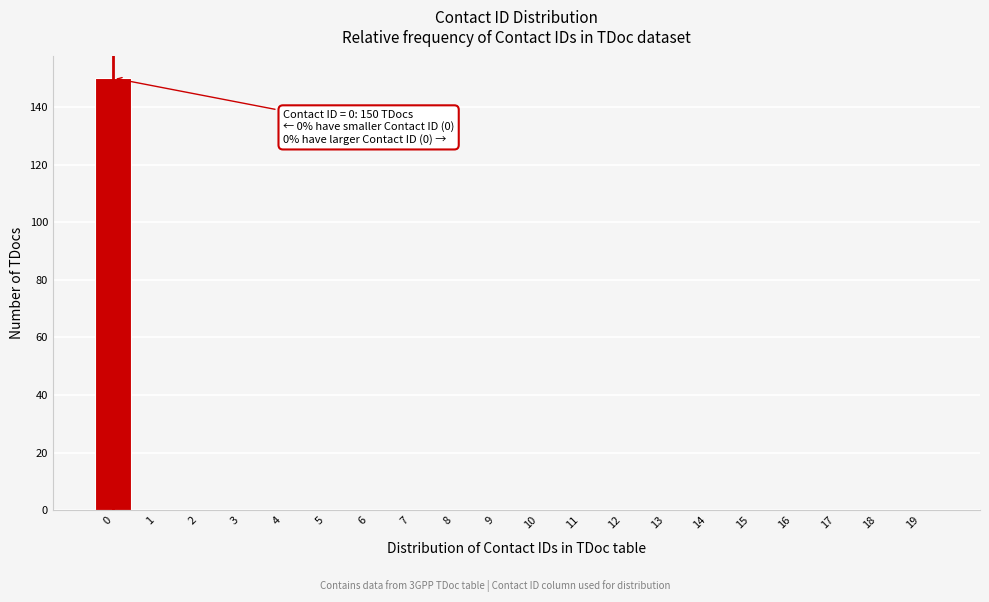

Which range on the x-axis has the tallest bar?

-0.5 to 0.5